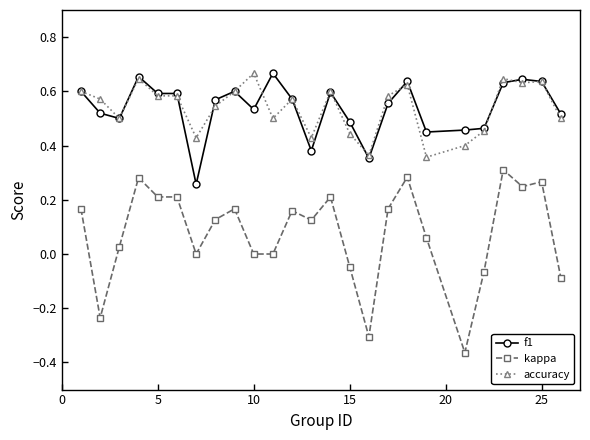

Which series has the largest range (max minus min)?

kappa